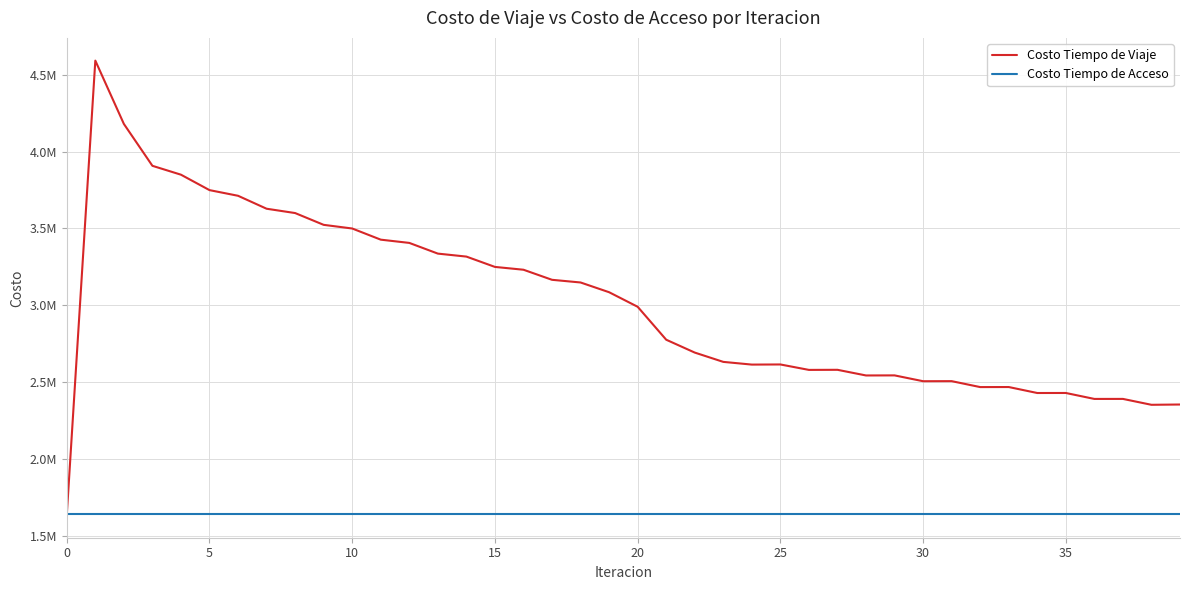

What are all the series names shown in the legend?

Costo Tiempo de Viaje, Costo Tiempo de Acceso